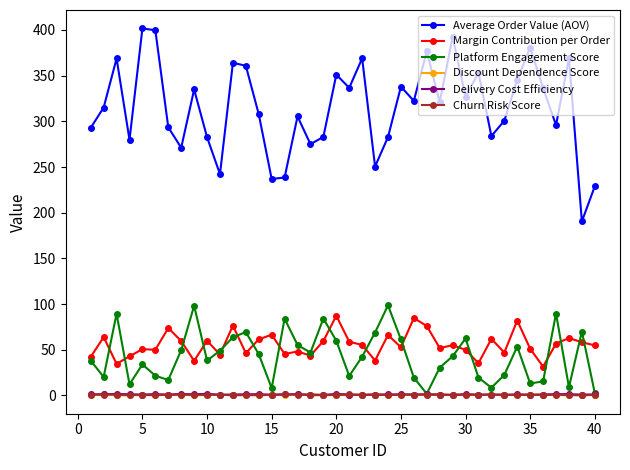

Which series has the largest total across all categories?

Average Order Value (AOV)